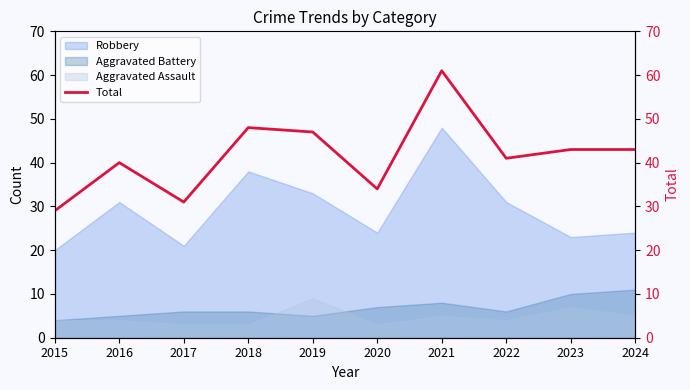

The value of Robbery at 2018 is 38. True or false?

True